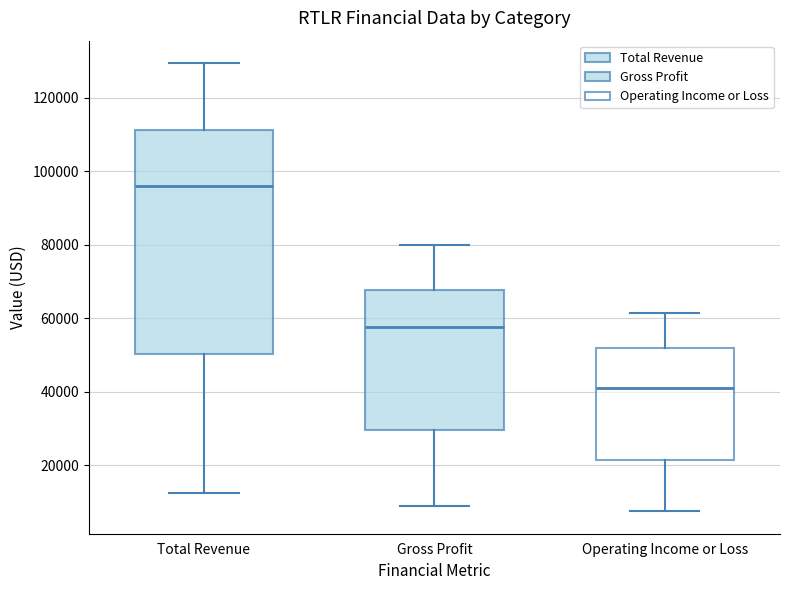

Which box has the lowest median line?

Operating Income or Loss